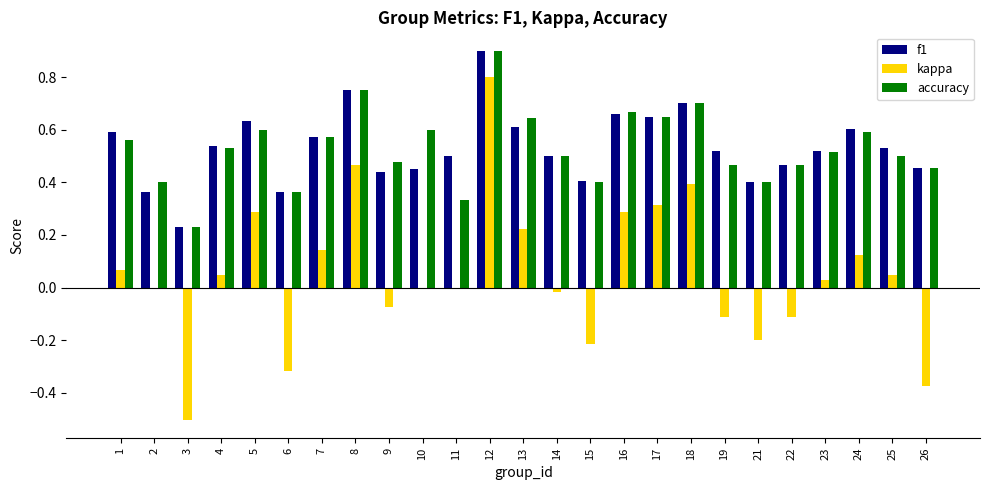

Are the bars horizontal?

No